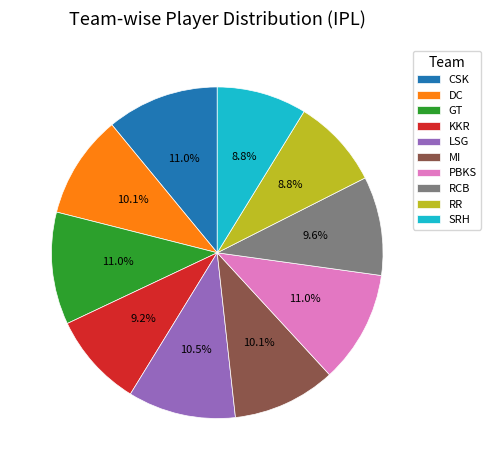

To the nearest percent, what is the difference between the CSK and MI slice percentages?

1%